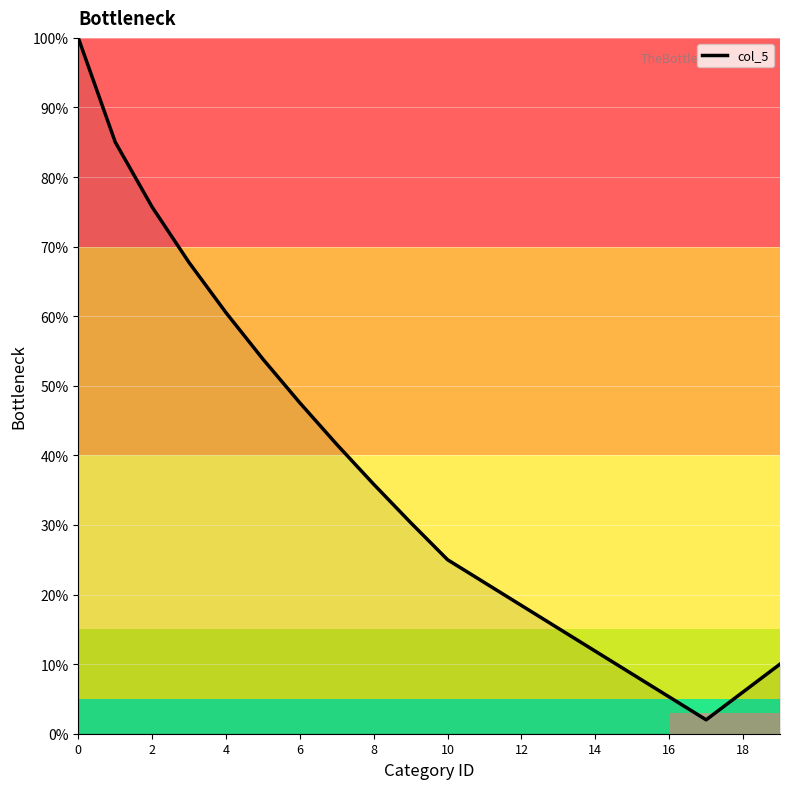

How many lines are shown in the chart?

1